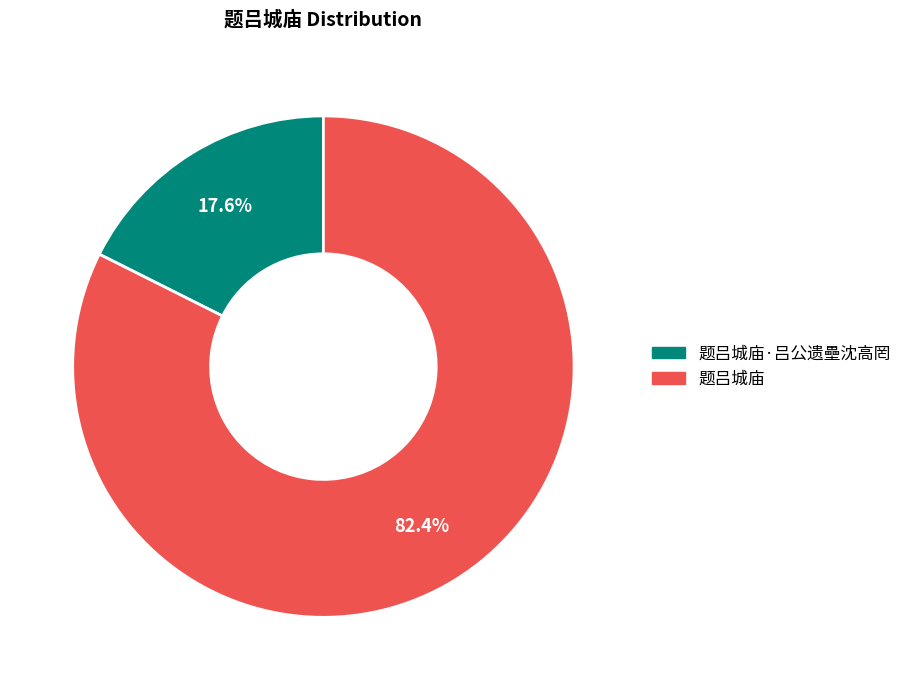

Which category has the biggest portion of the pie?

题吕城庙